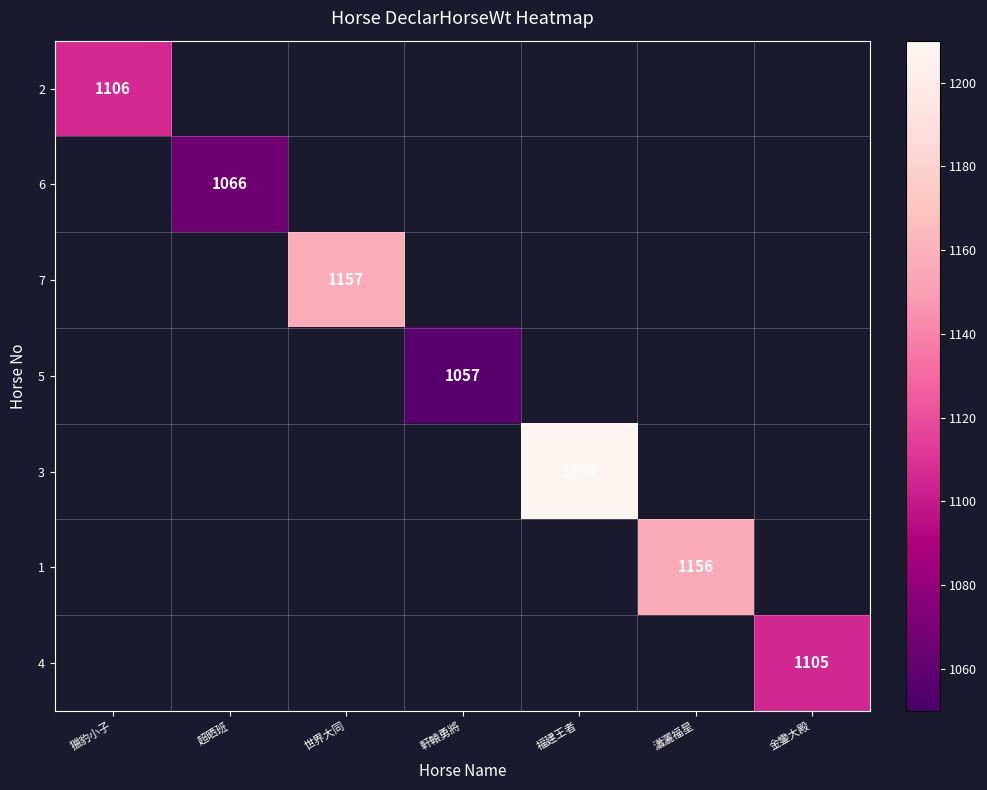

The value of 4 at 金鑾大殿 is 1105. True or false?

True